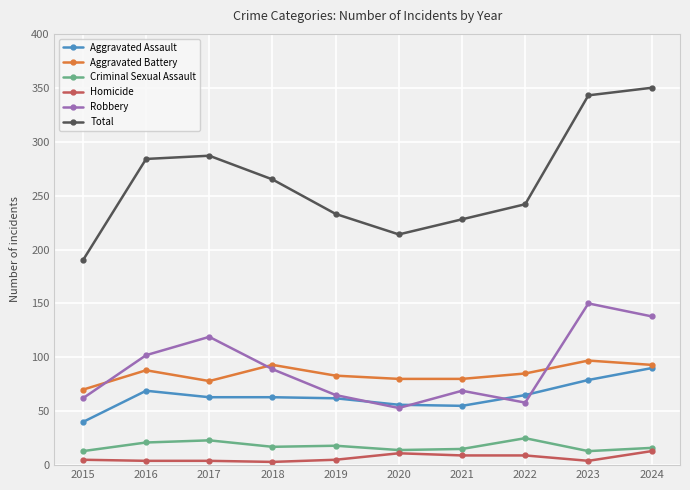

Rank the series at 2018 from lowest to highest value.

Homicide, Criminal Sexual Assault, Aggravated Assault, Robbery, Aggravated Battery, Total